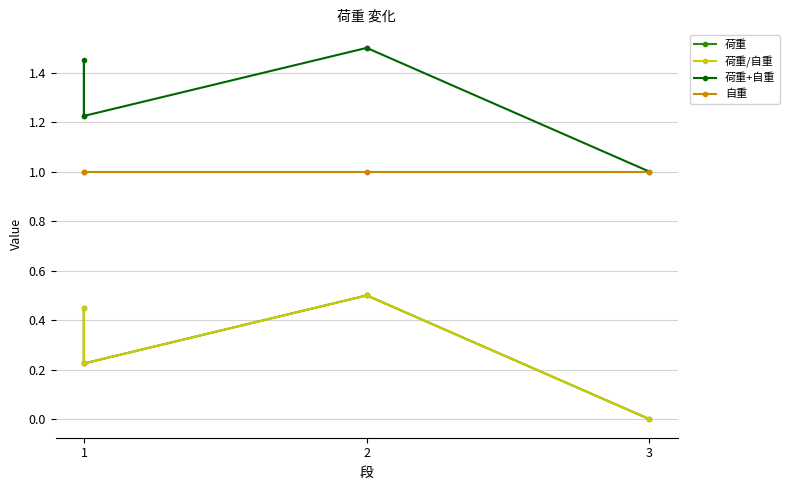

At which category does 荷重/自重 reach its first local peak?

1